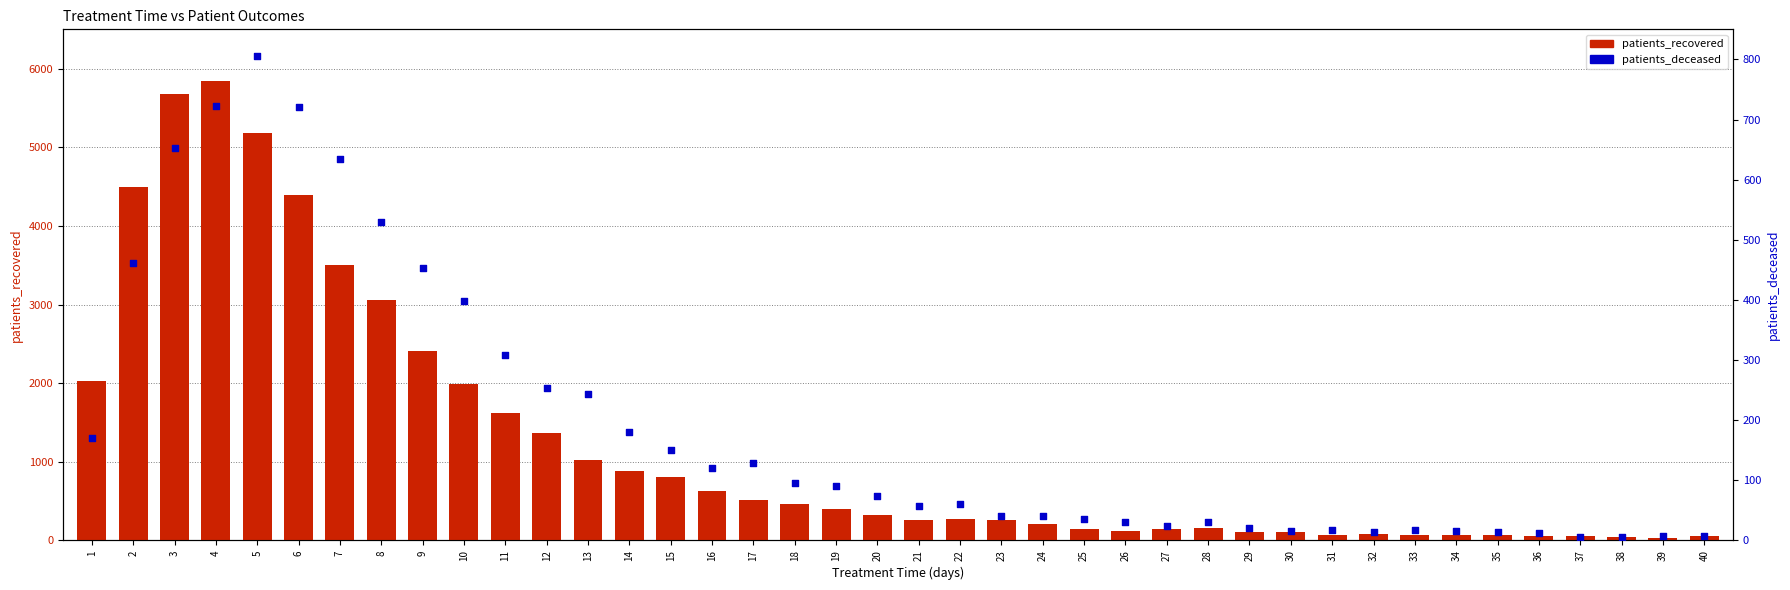

What are all the series names shown in the legend?

patients_recovered, patients_deceased